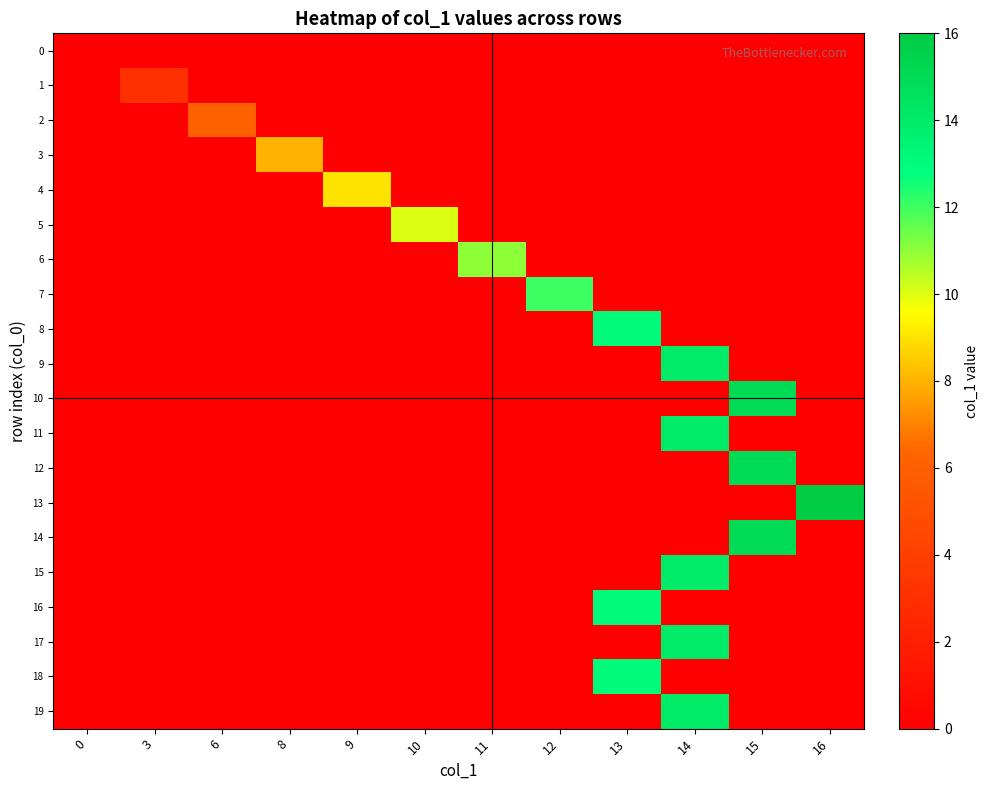

At 8, list the series in order from smallest to largest.

row_0, row_1, row_2, row_4, row_5, row_6, row_7, row_8, row_9, row_10, row_11, row_12, row_13, row_14, row_15, row_16, row_17, row_18, row_19, row_3